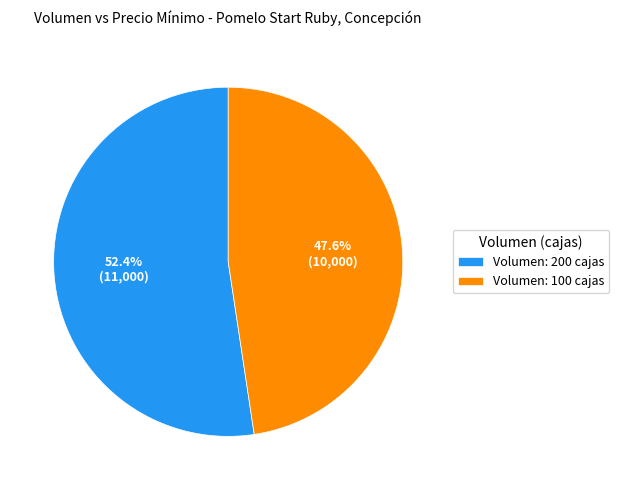

Rank the categories by value from lowest to highest.

Volumen: 100 cajas, Volumen: 200 cajas